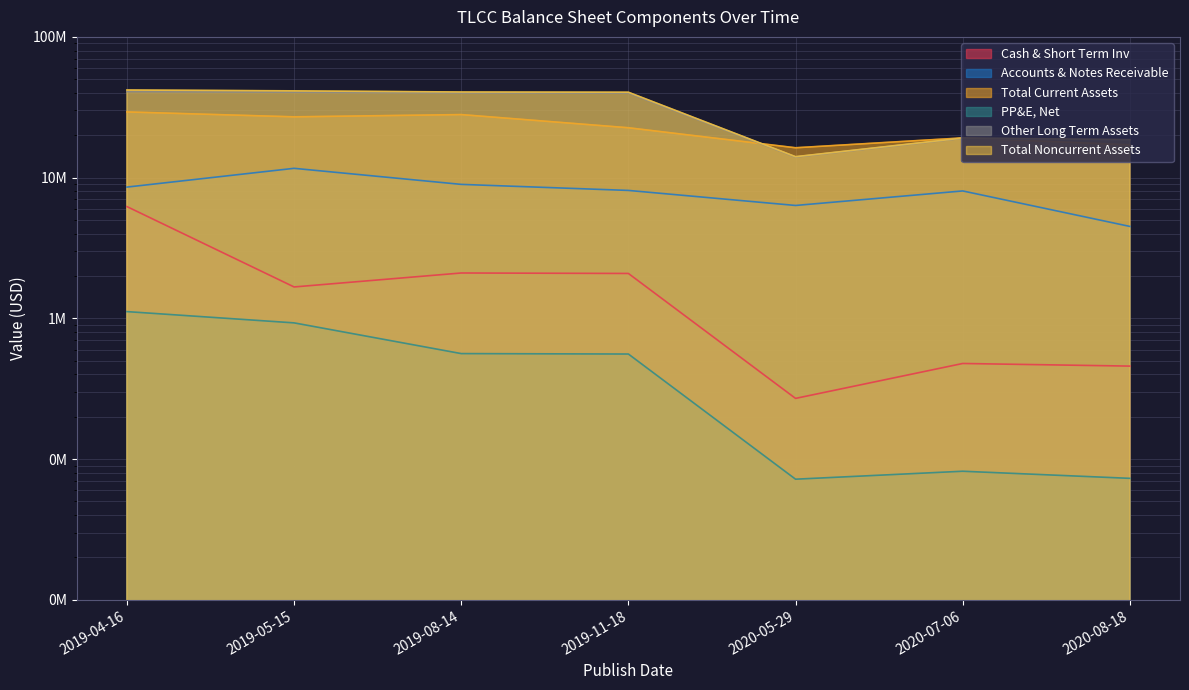

True or false: Other Long Term Assets has more than 1 points higher than both neighbors.

False